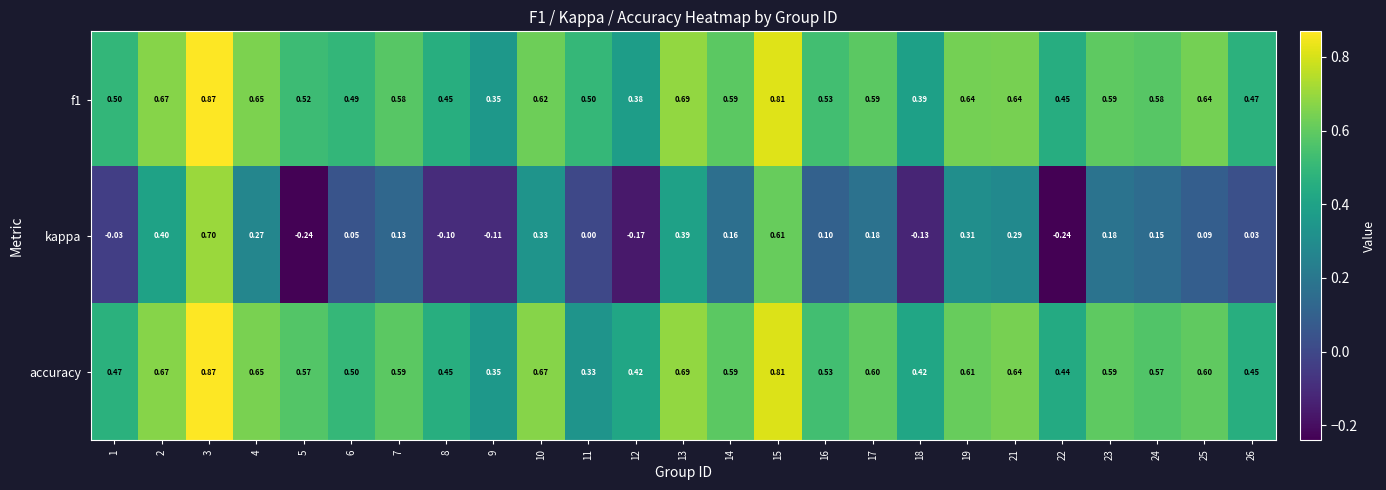

Is the value of f1 at 9 greater than the value of accuracy at 21?

No